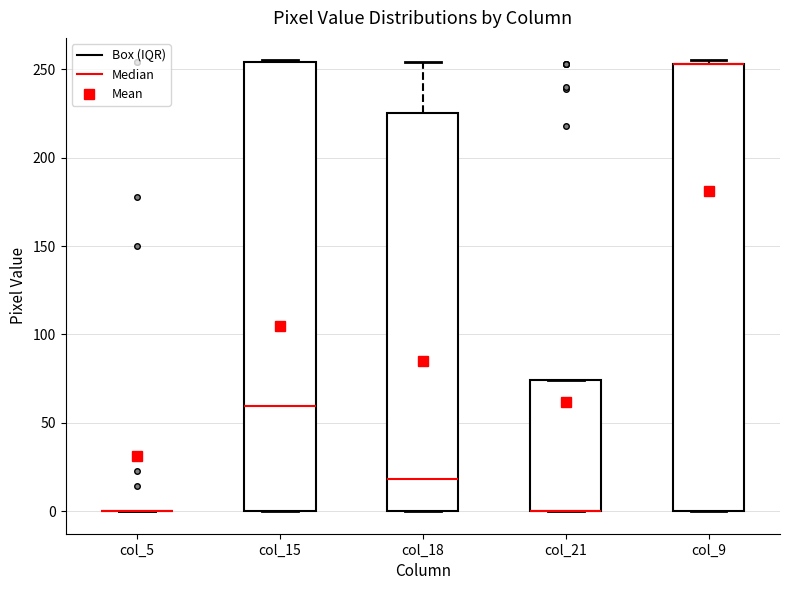

Where is the lower edge of the box for col_9 on the y-axis? The values are not printed on the chart, so give them approximately, as read against the axis.

0